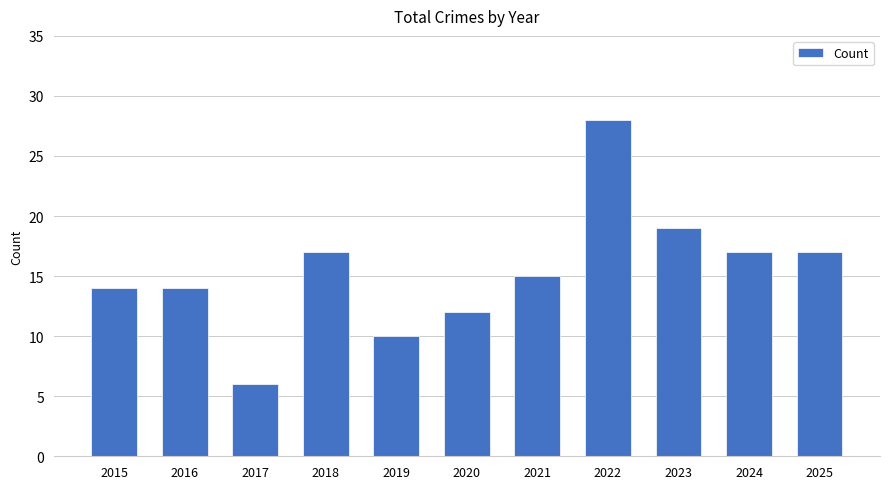

What value does the data have at 2018?

17